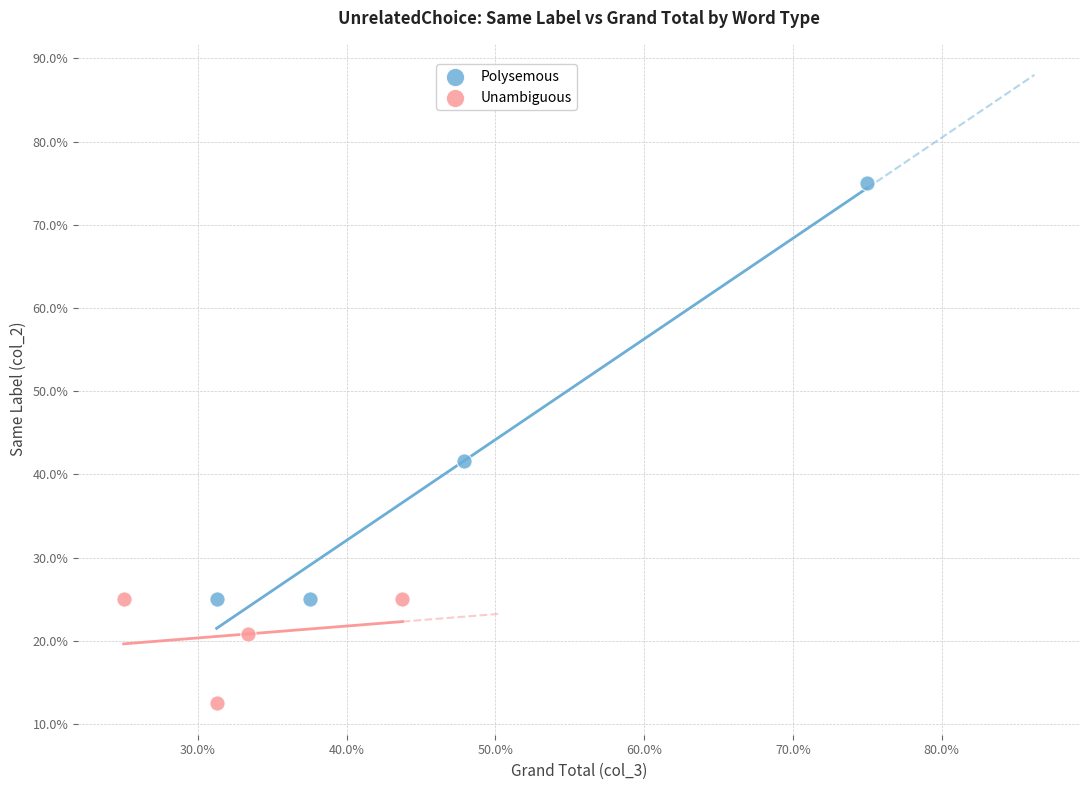

Which series contains the lowest Y value?

Unambiguous